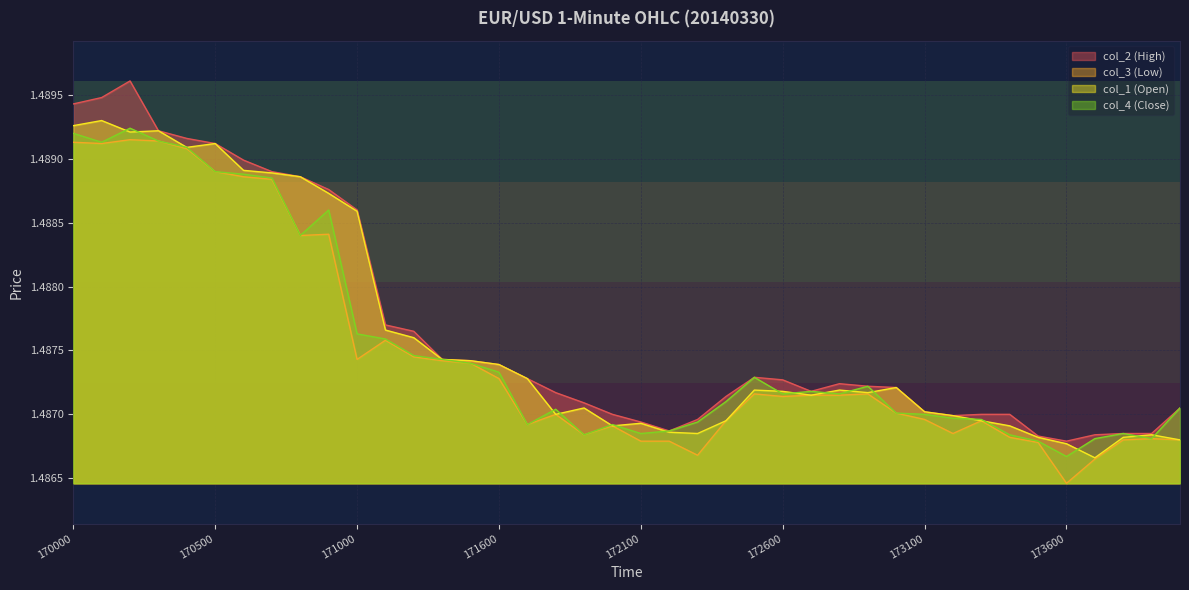

What is the greatest value displayed?

1.5